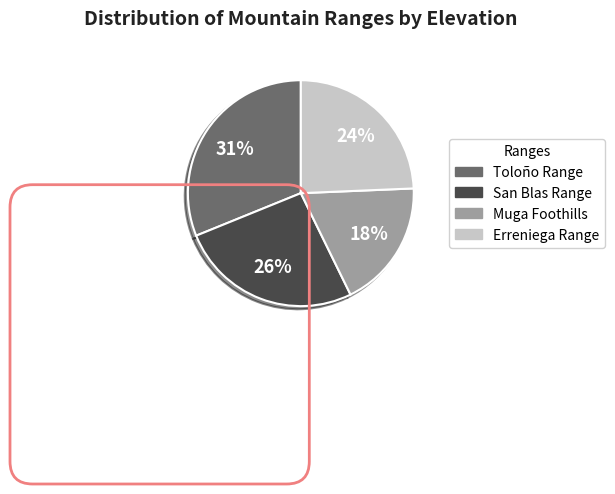

True or false: Erreniega Range accounts for 32% of the total.

False